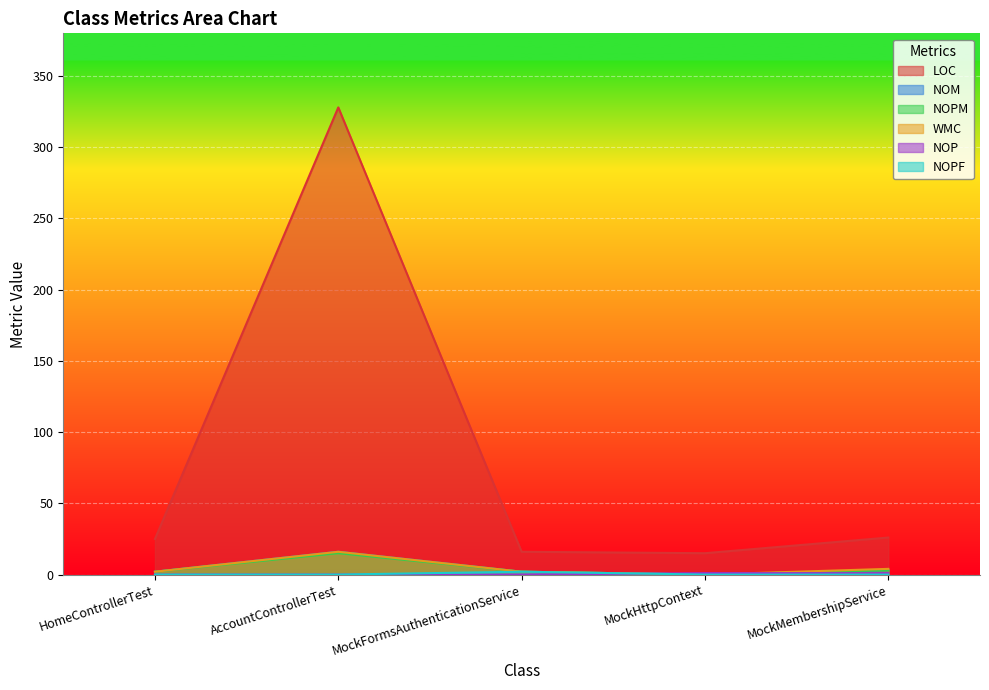

Where is NOPF nearest to the value 1?

HomeControllerTest